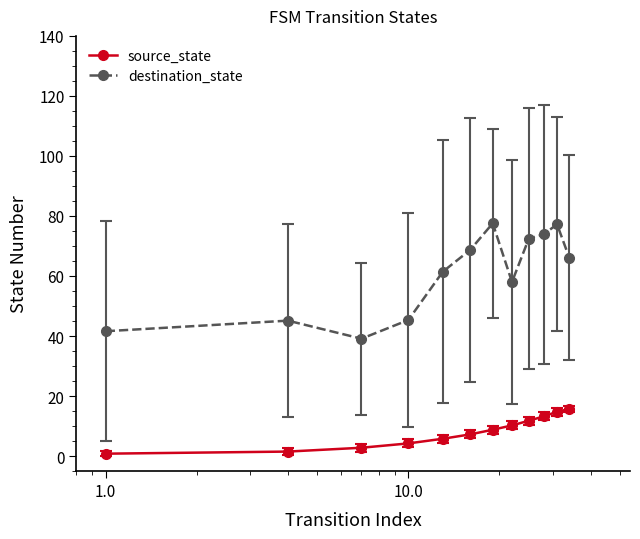

True or false: destination_state and source_state cross at least once.

False